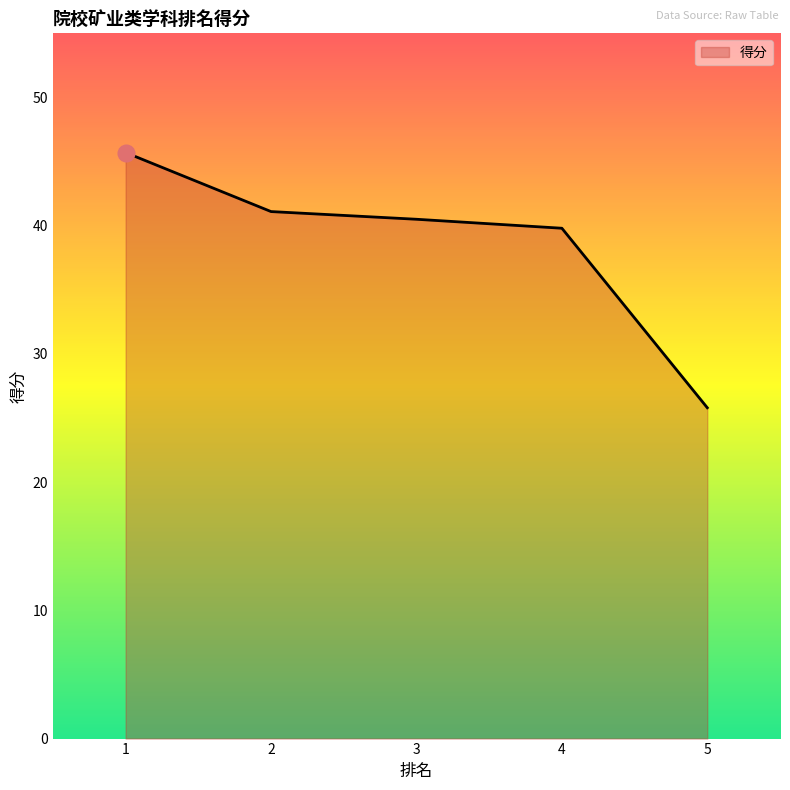

What is the difference between the values at 1 and 4?

5.9